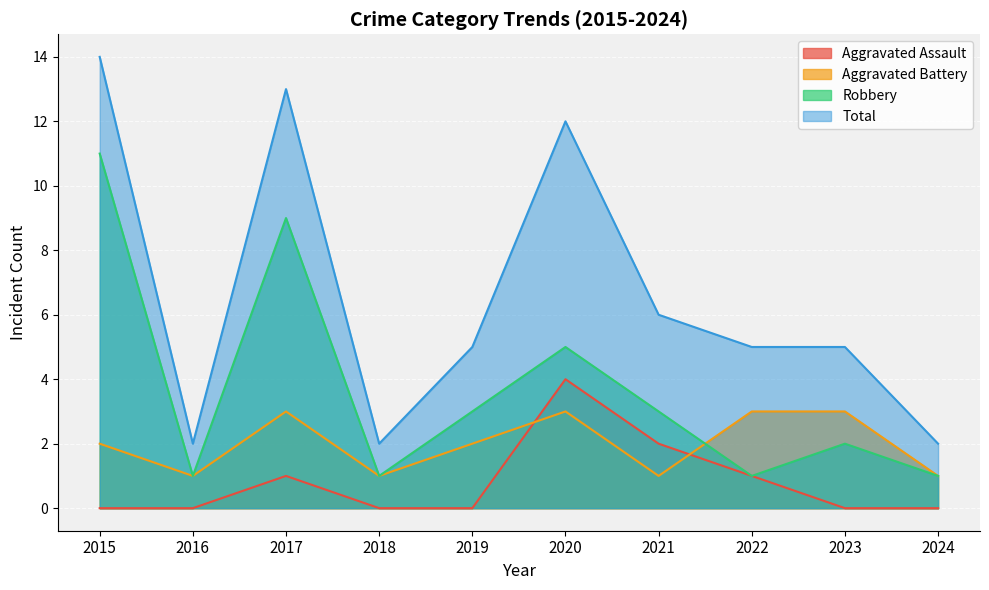

The value of Robbery at 2022 is 0. True or false?

False